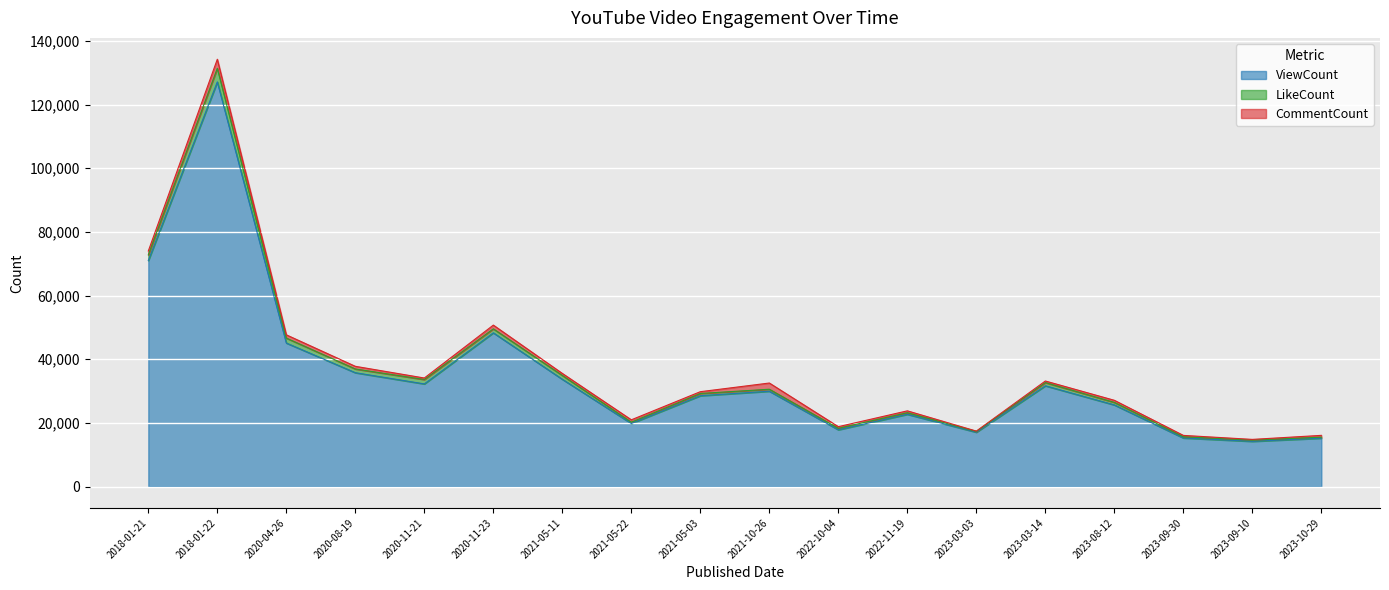

Rank the series at 2020-11-21 from highest to lowest value.

ViewCount, LikeCount, CommentCount